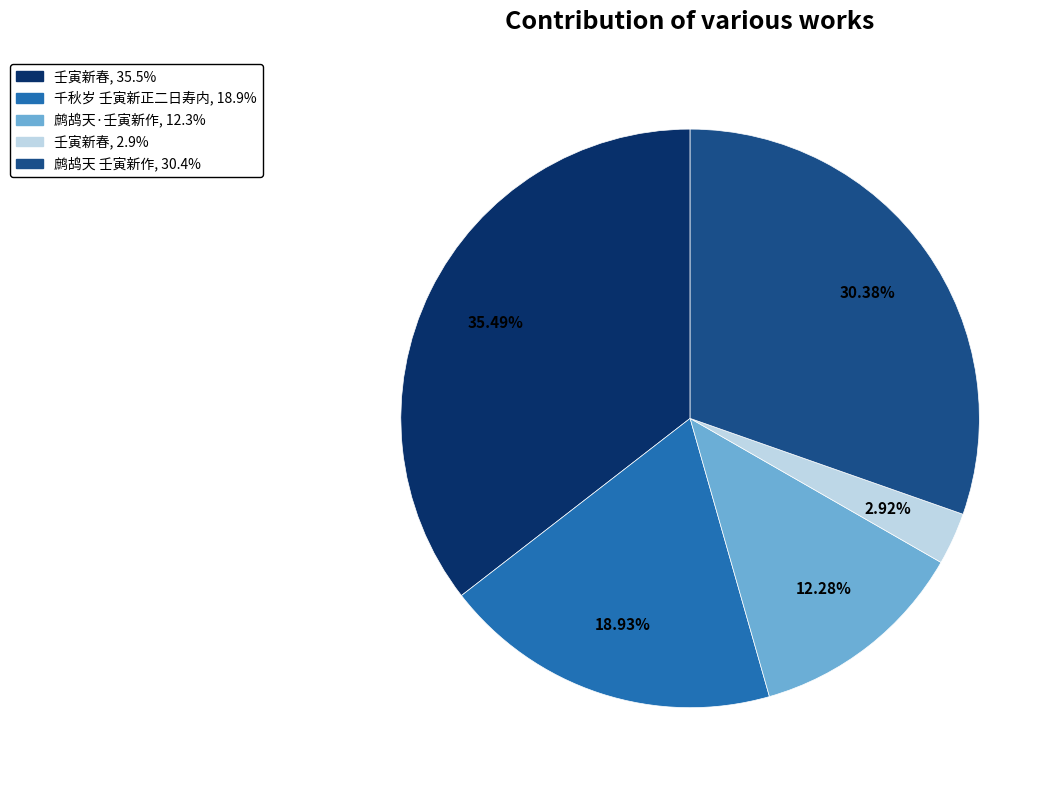

Is there any slice that represents more than half of the pie?

No